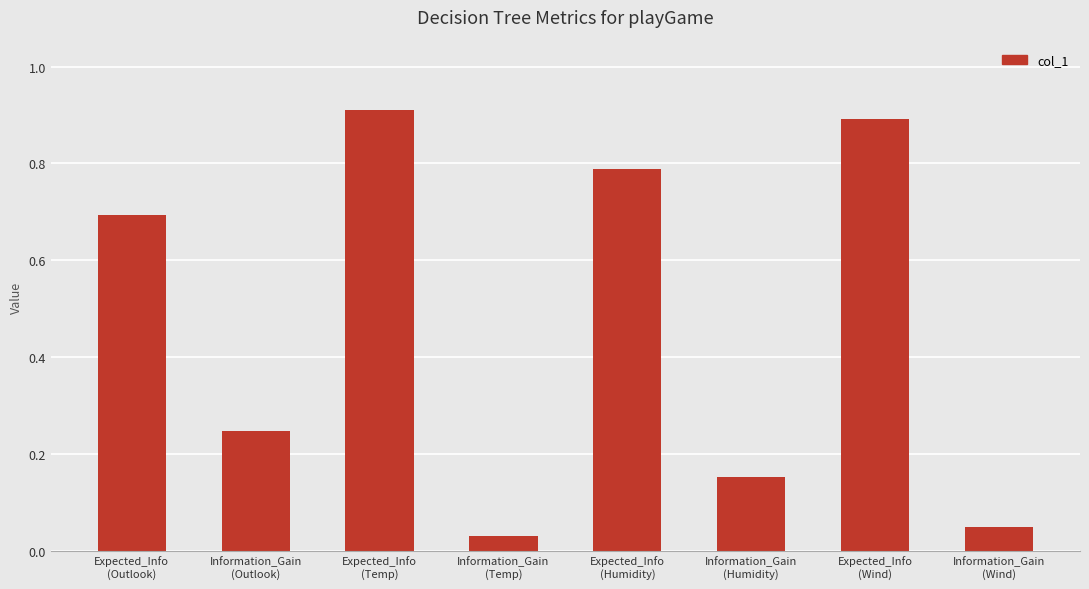

True or false: the data shows 0.1 at Information_Gain
(Humidity).

False